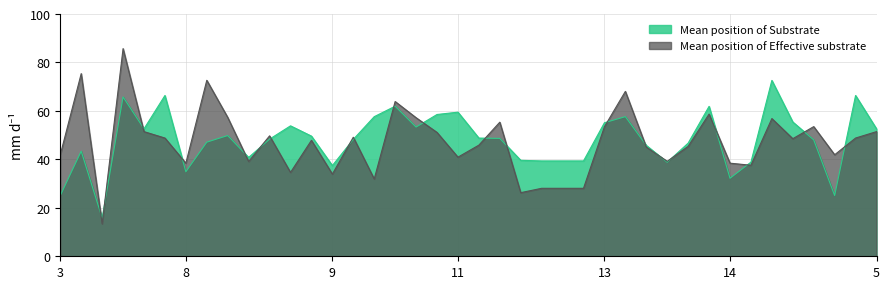

Is it true that Mean position of Substrate equals 59.5 at 11?

True